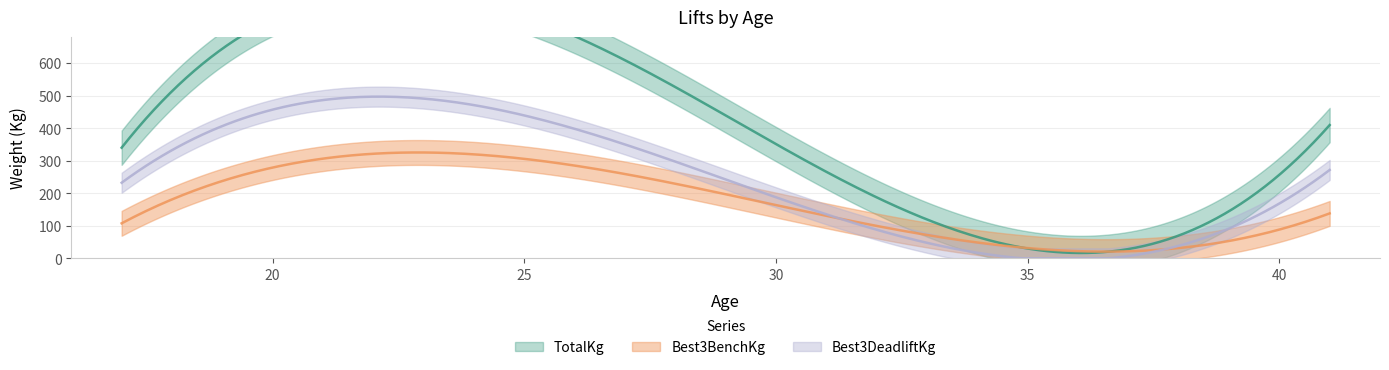

True or false: TotalKg and Best3BenchKg intersect in this chart.

False